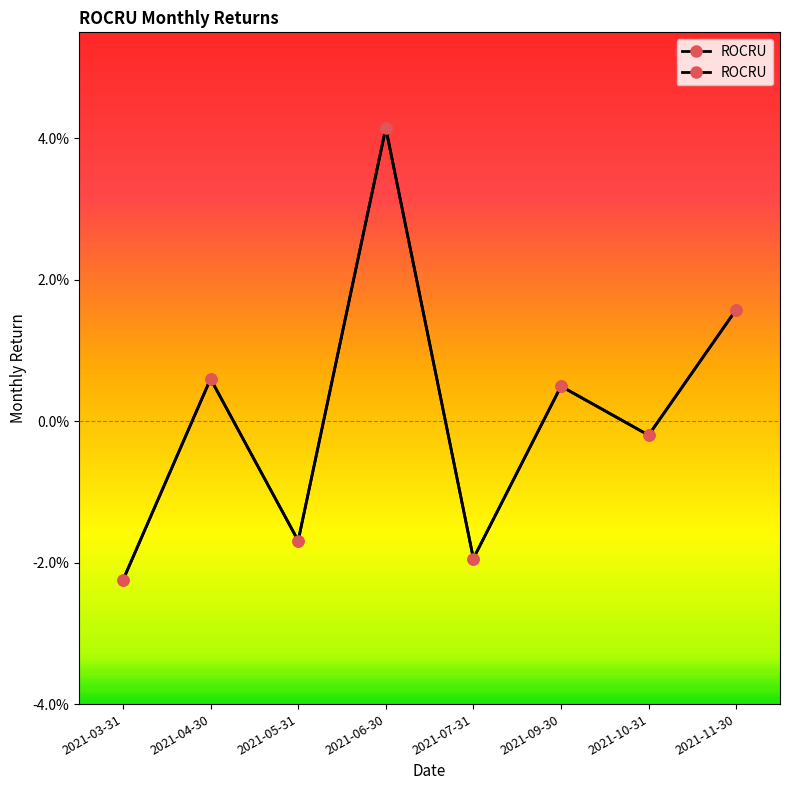

What is the difference between the maximum and second lowest values?

0.1